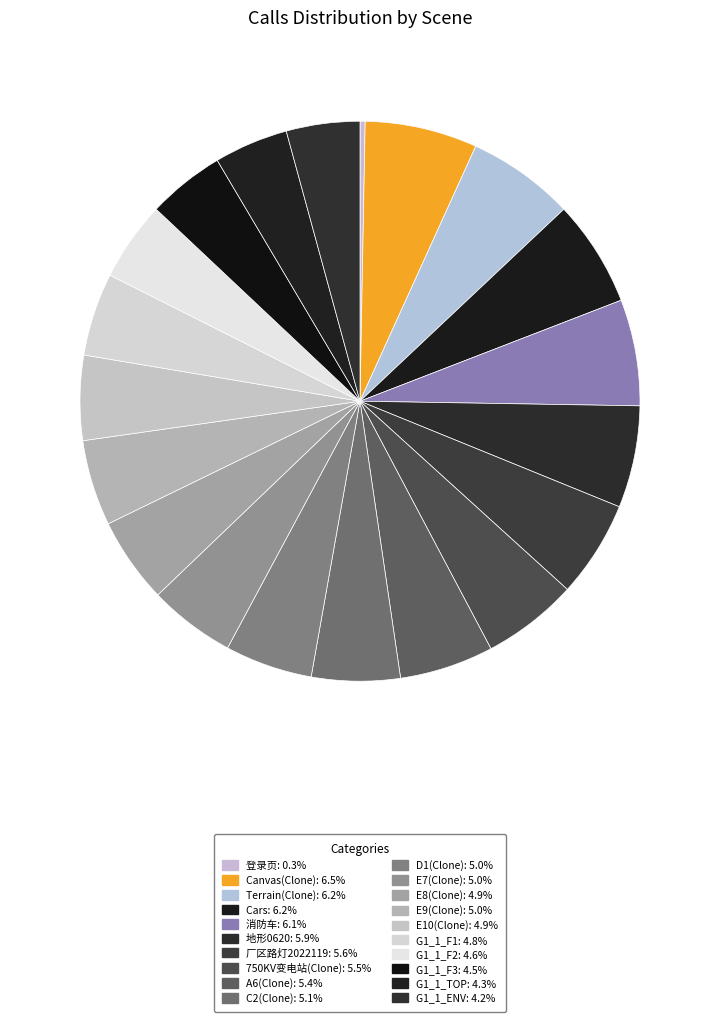

What percentage is the G1_1_TOP slice, to the nearest percent?

4%